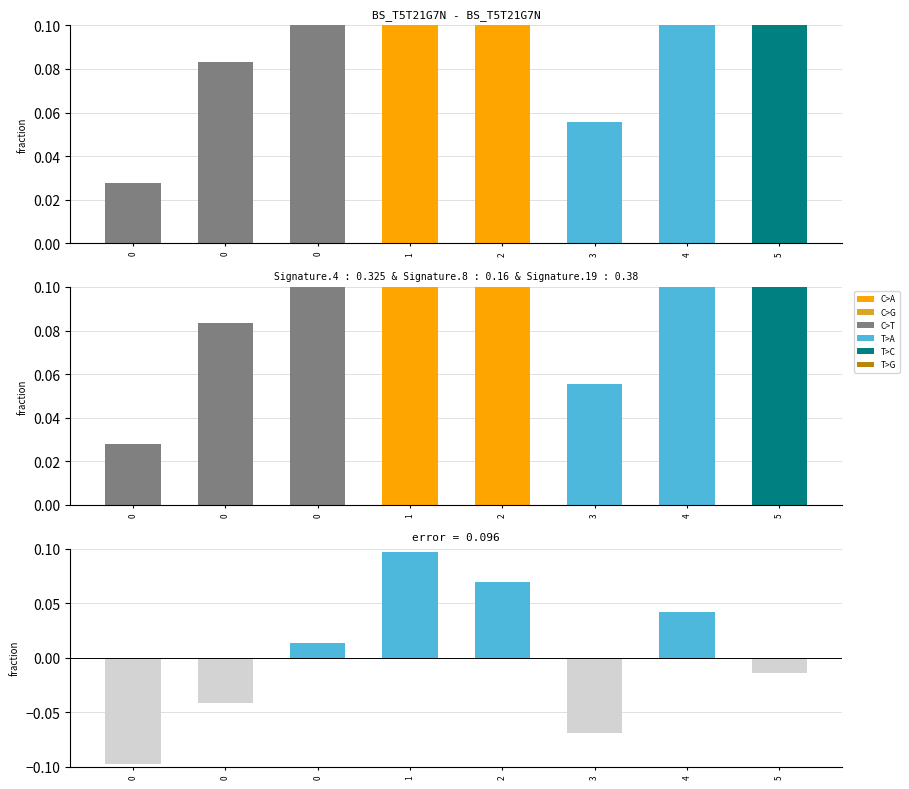

Is it true that j (fit) equals 0.1 at 3?

False